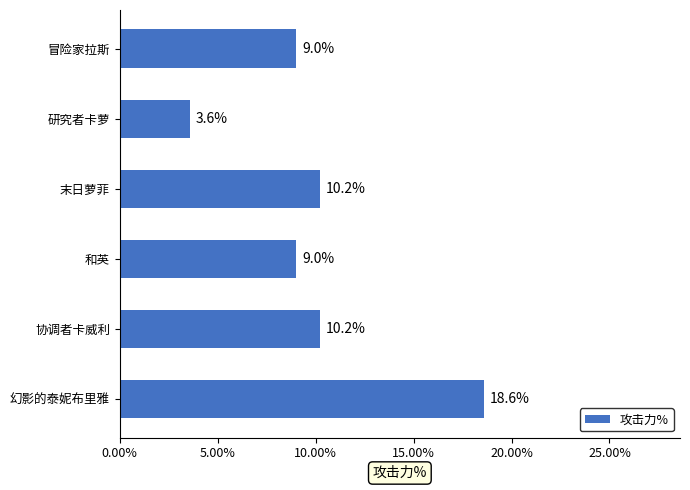

What is the ratio of the value at 末日萝菲 to the value at 冒险家拉斯?

1.1